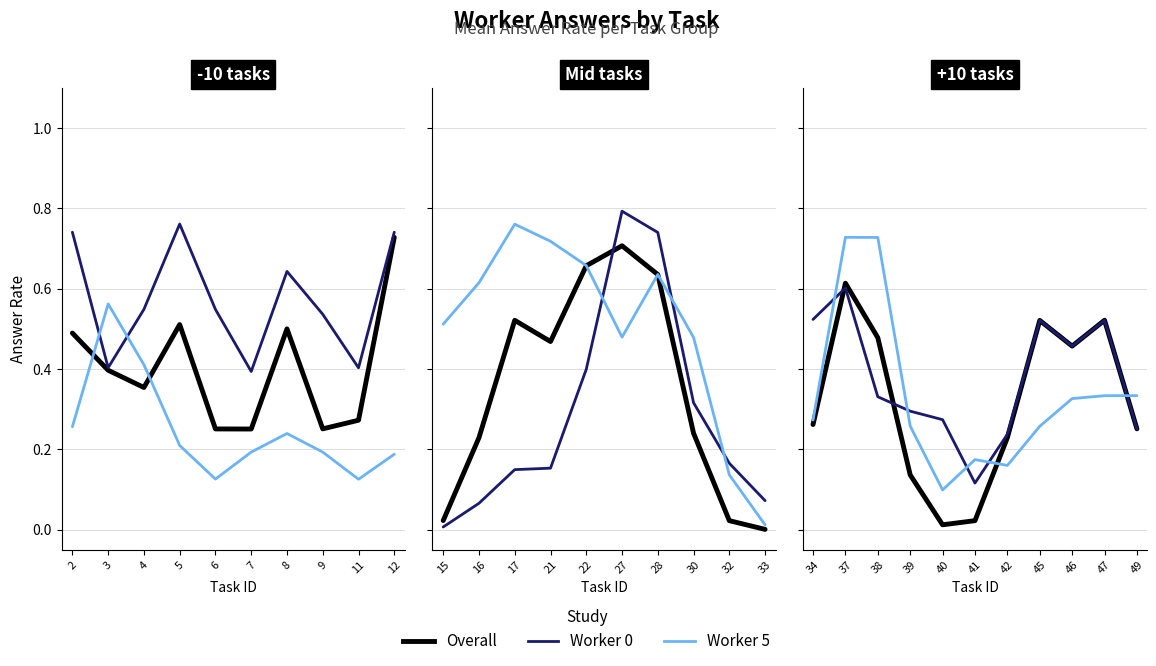

How many lines are shown in the chart?

3